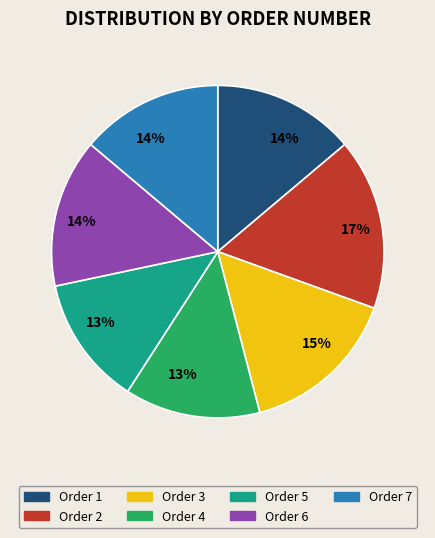

To the nearest percent, what is the difference between the largest and smallest slice percentages?

4%